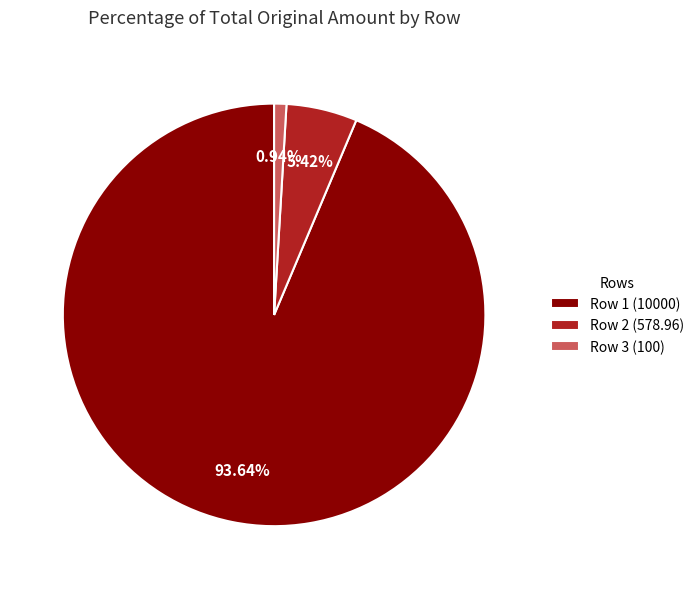

Which category accounts for the majority?

Row 1 (10000)